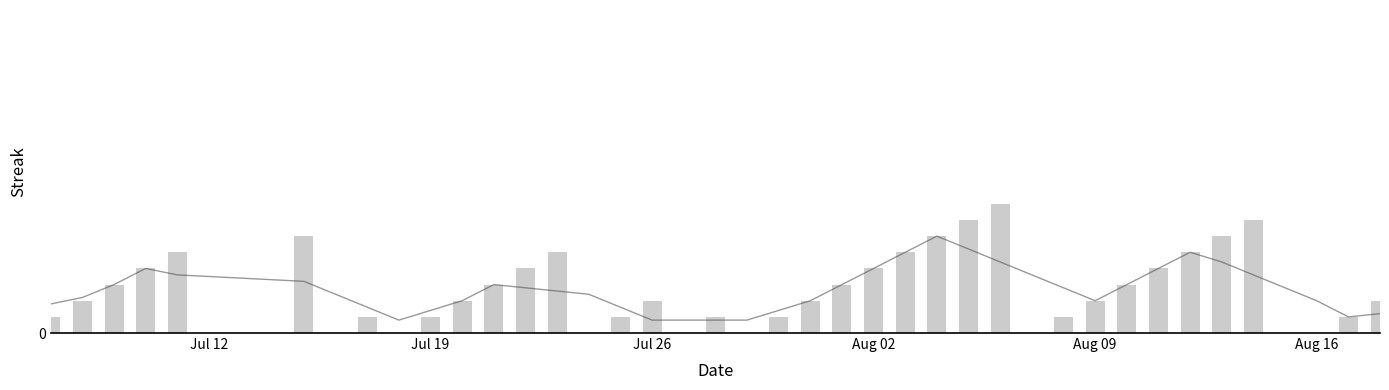

How many data points does each series have?

40